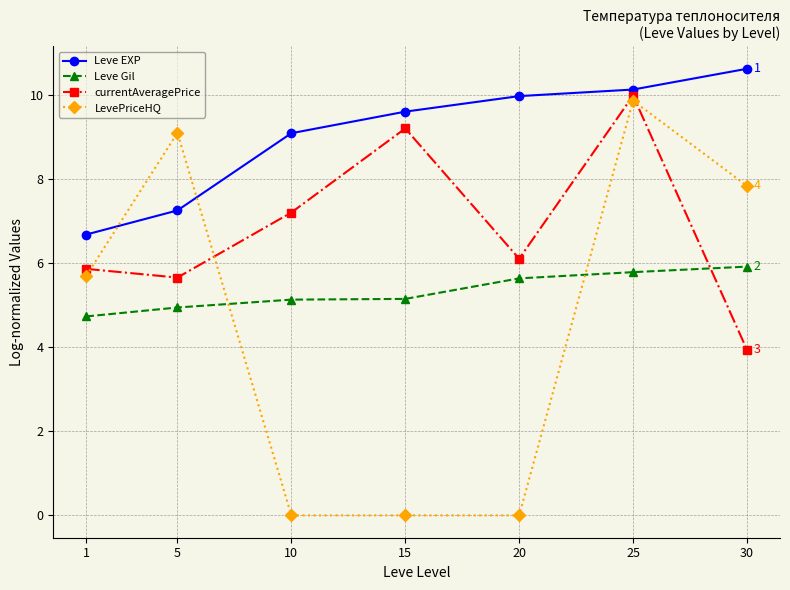

Where is the first local maximum for LevePriceHQ?

5